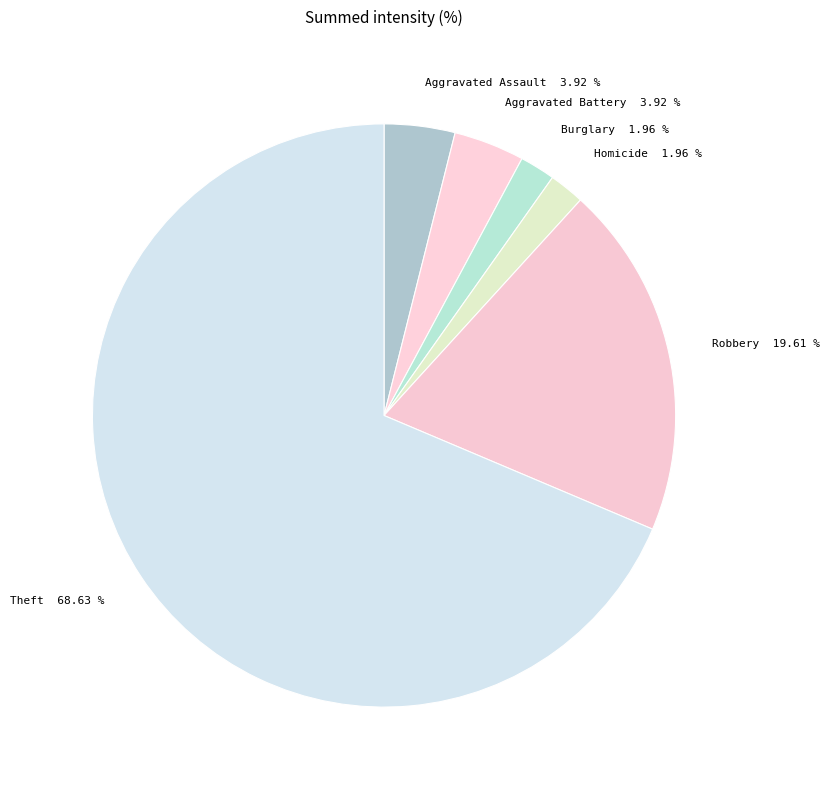

Is there a majority slice in this chart?

Yes